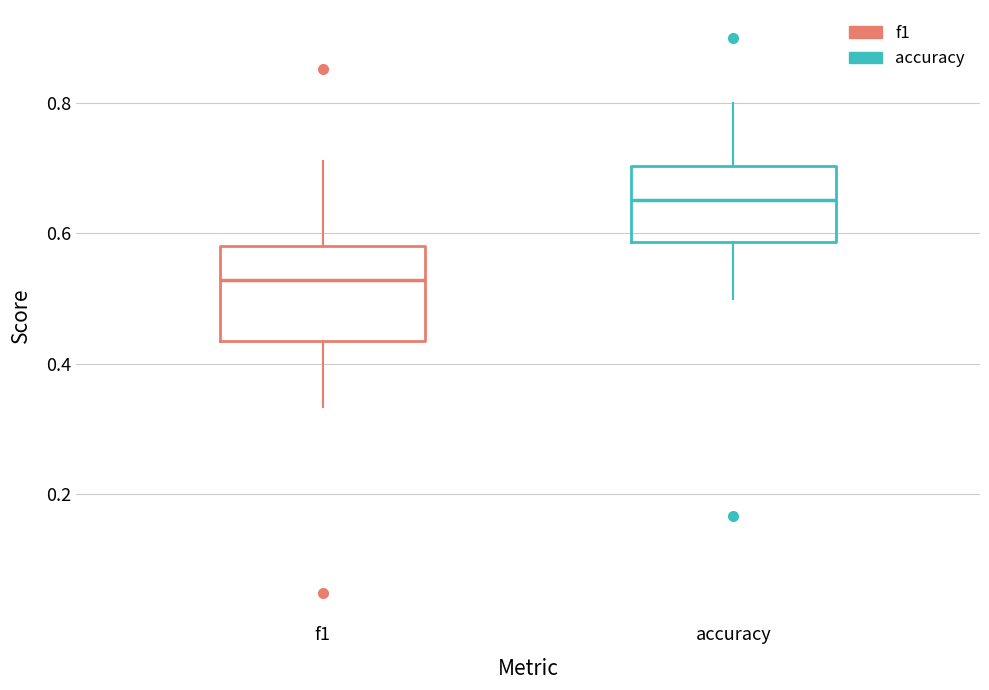

Where does the upper whisker of the box for accuracy end on the y-axis? The values are not printed on the chart, so give them approximately, as read against the axis.

0.80